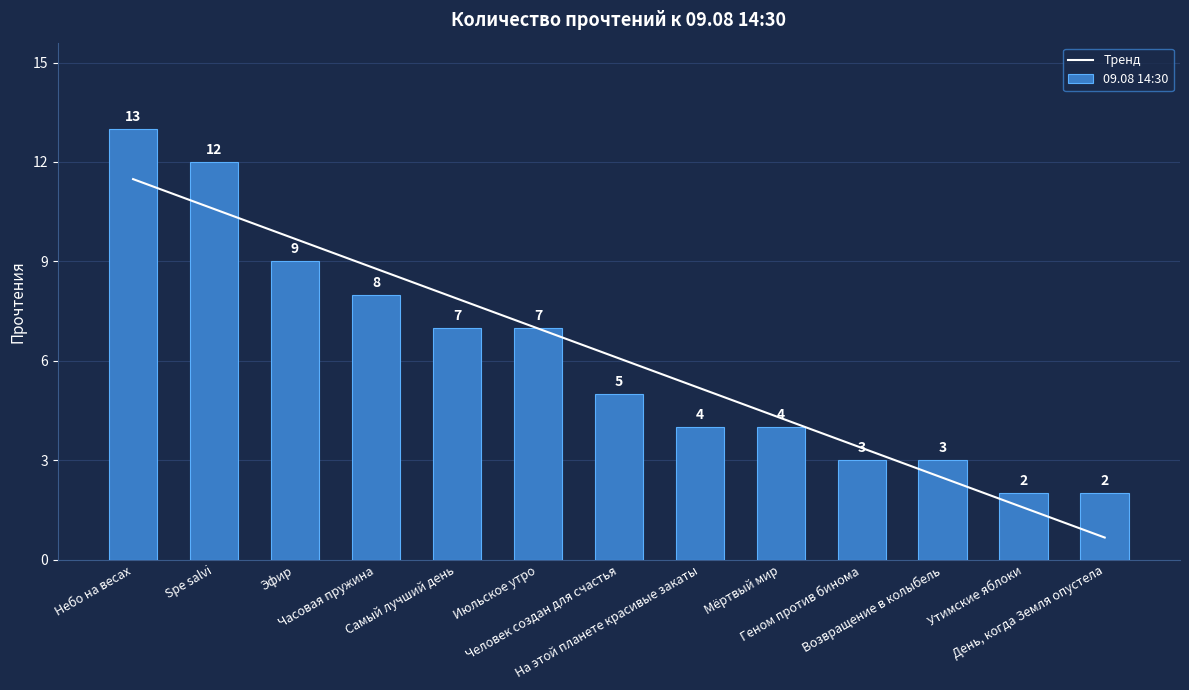

Which series has the largest range (max minus min)?

09.08 14:30